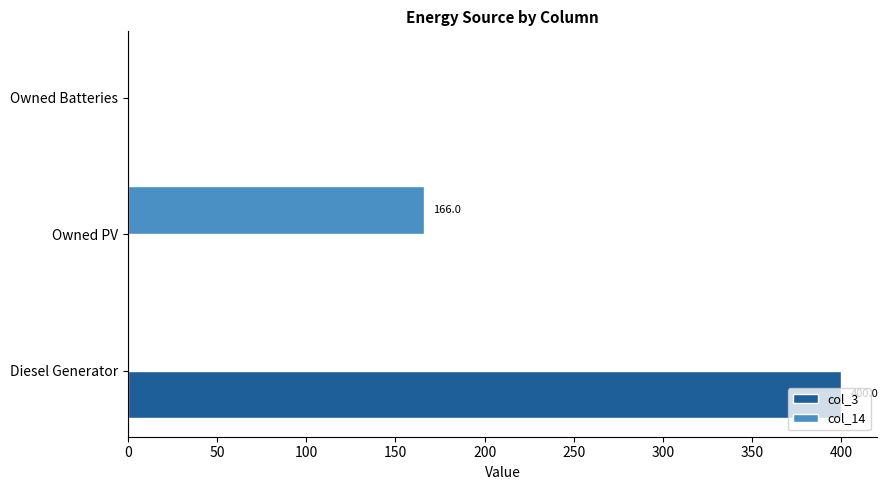

Which series changed the most between Diesel Generator and Owned PV?

col_3